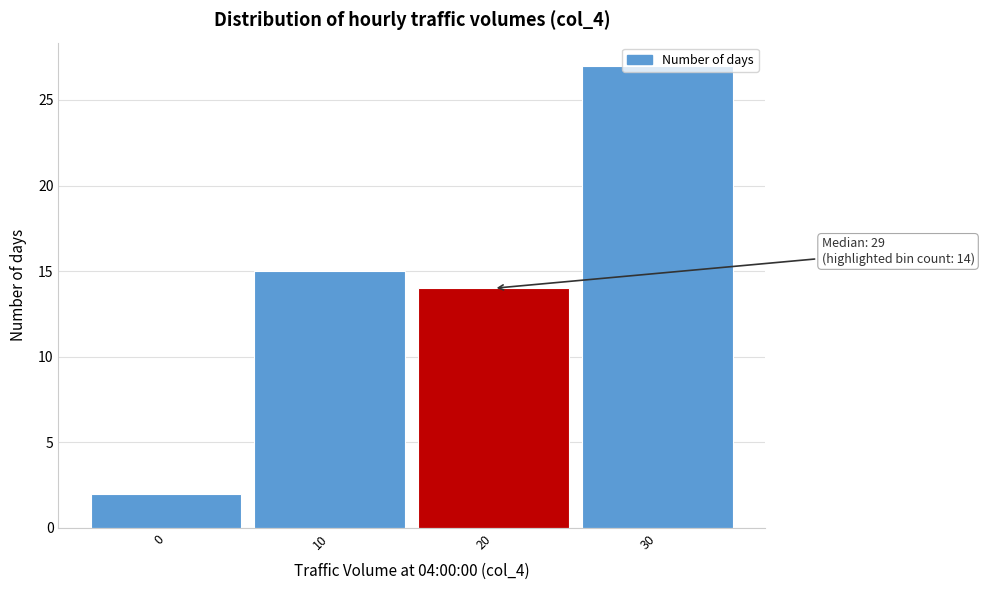

What is the difference between the maximum and minimum values?

25